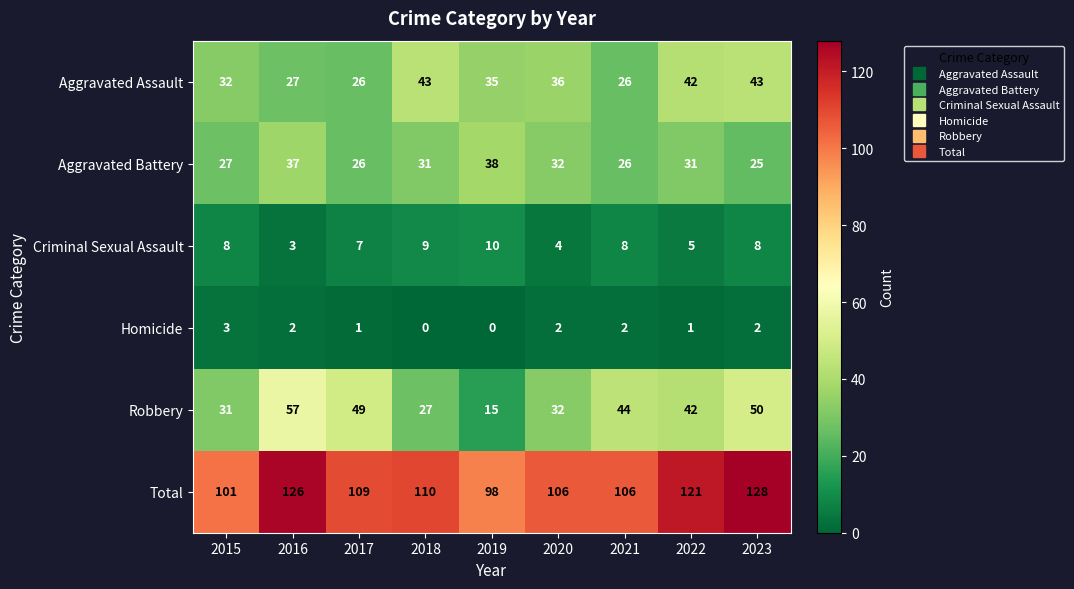

What is the maximum value shown in the chart?

128